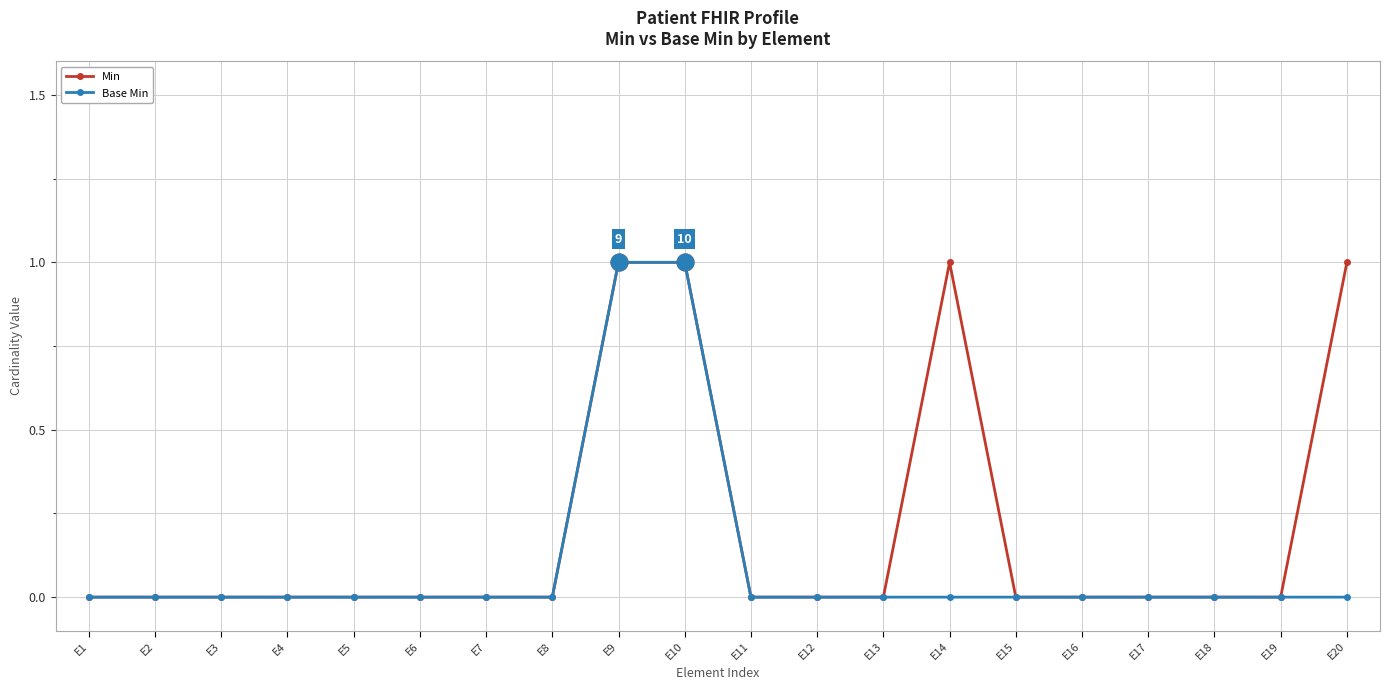

Rank the series by their average value, from lowest to highest.

Base Min, Min